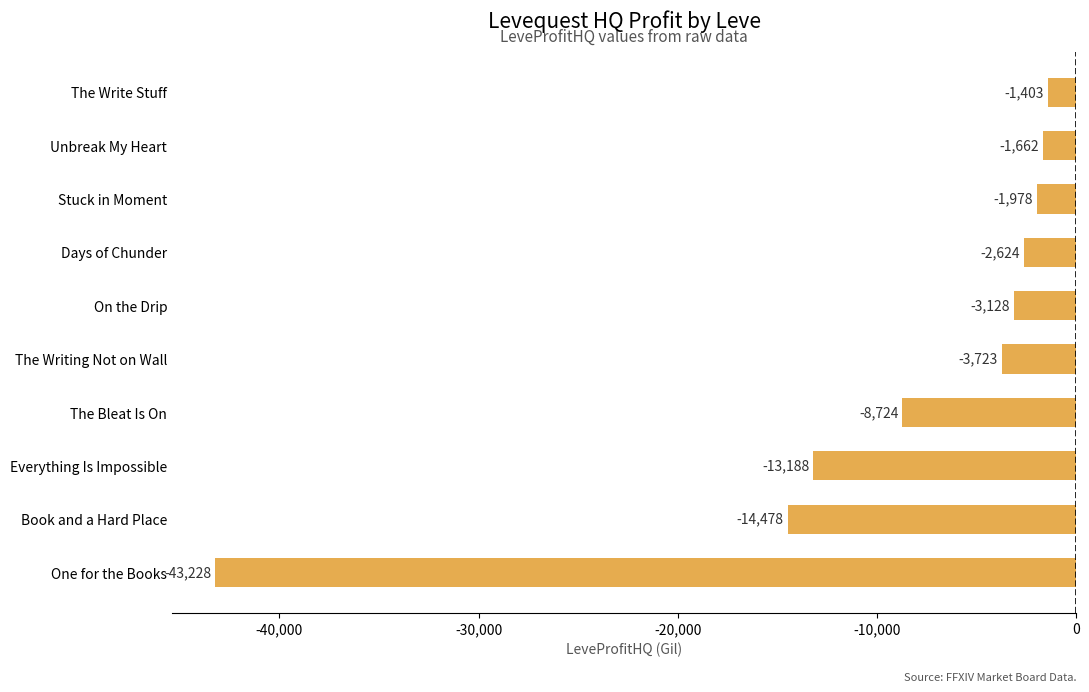

Which category has the highest value across all series?

The Write Stuff